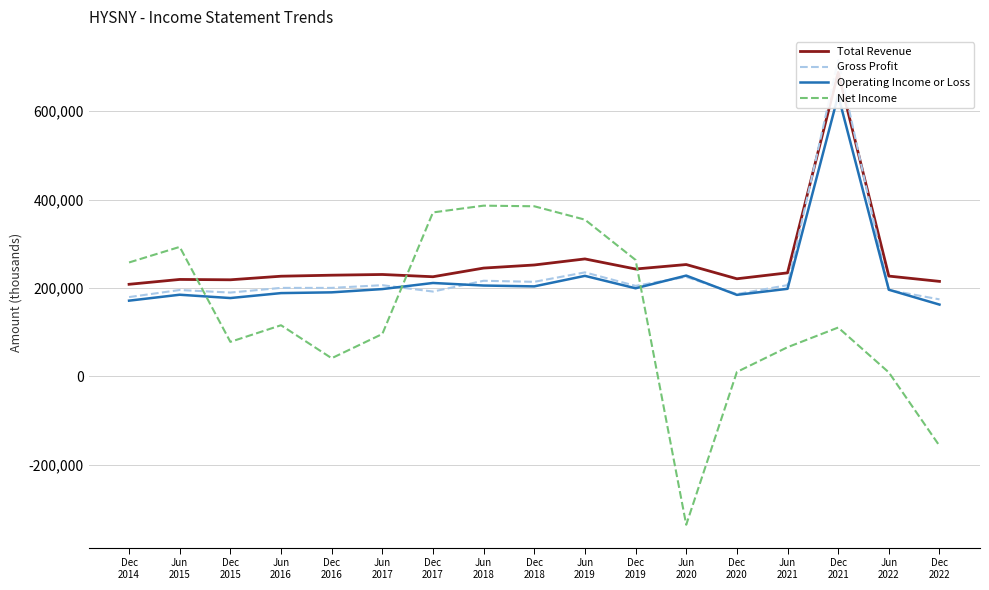

Which has a higher value, Dec
2020 or Dec
2022?

Dec
2020